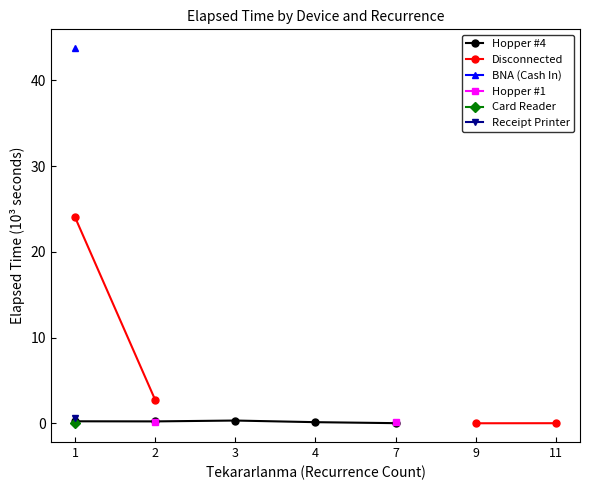

True or false: Card Reader and Receipt Printer intersect in this chart.

False